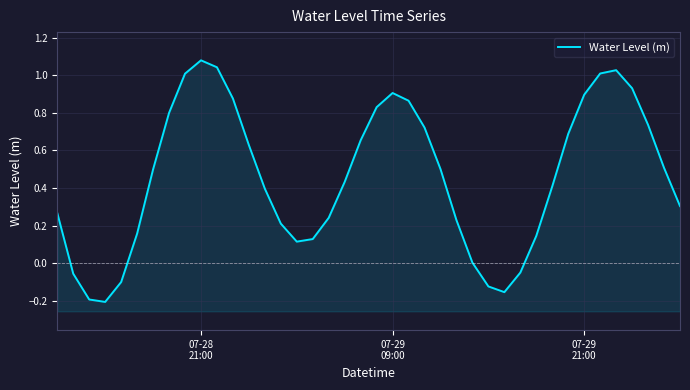

How many lines are shown in the chart?

1